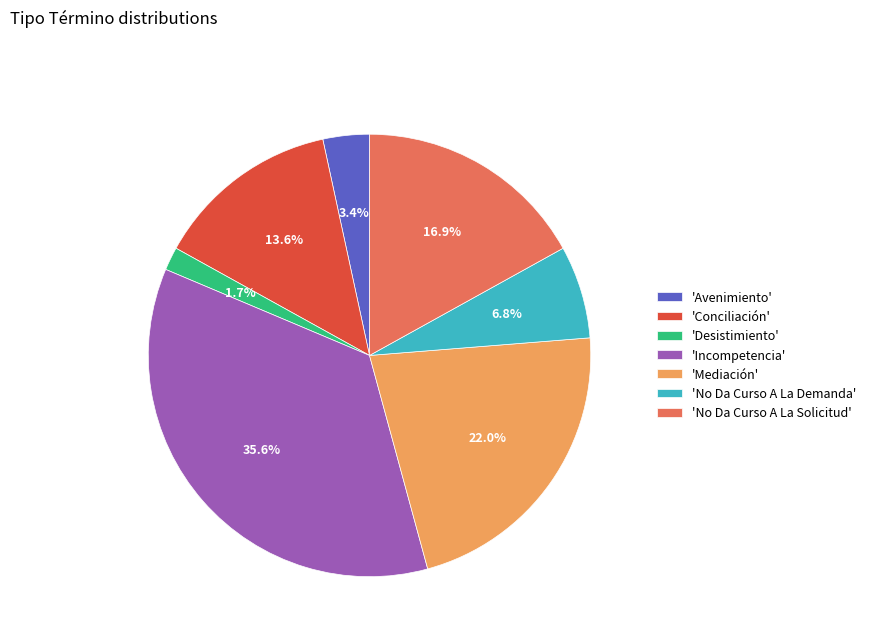

Do 'Conciliación' and 'Mediación' together represent more than half of the pie?

No